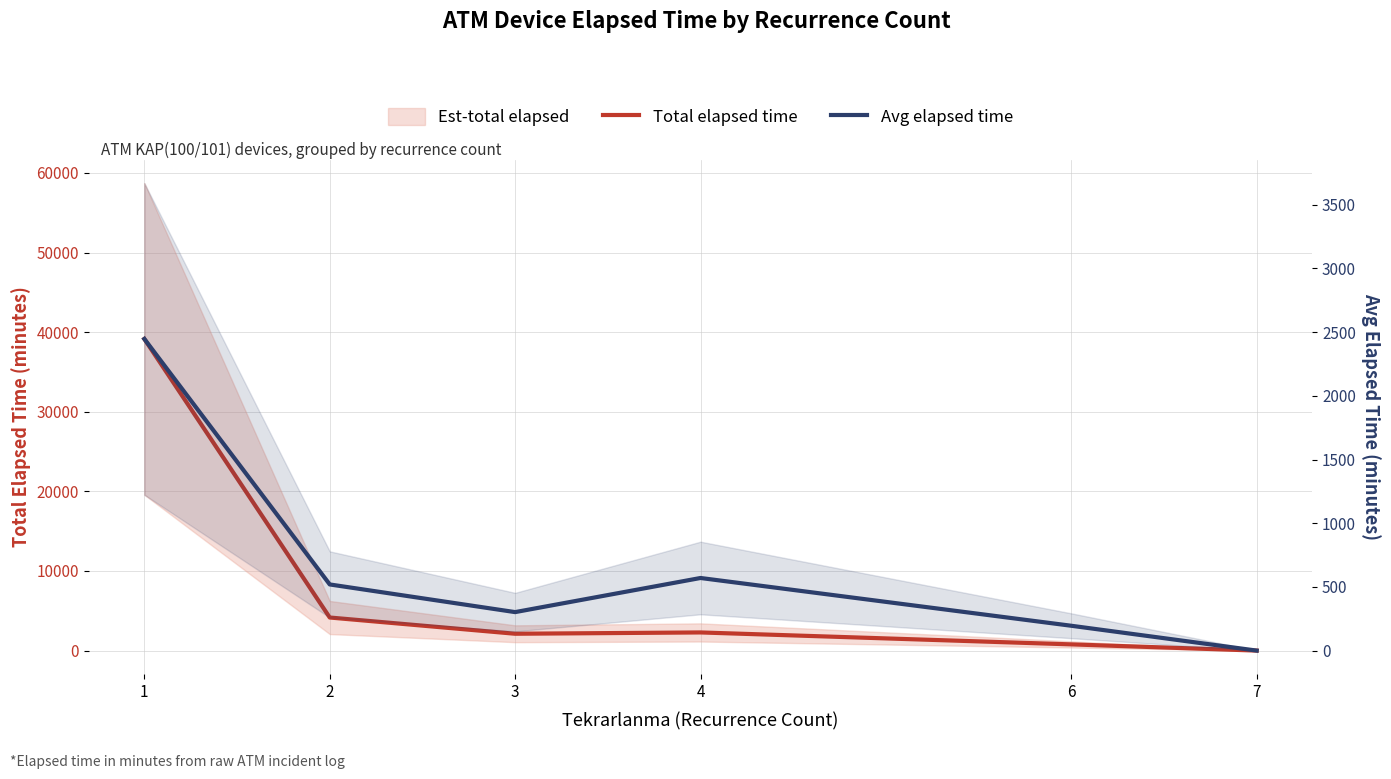

What is the approximate value of Total elapsed time at 4?

2280.0